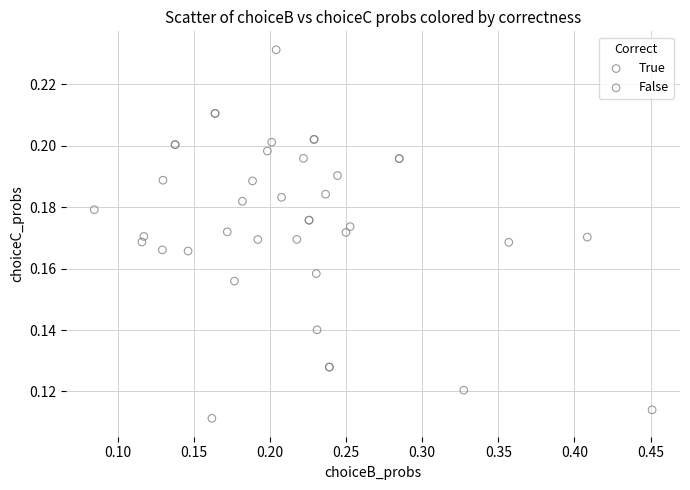

What are all the series names shown in the legend?

True, False